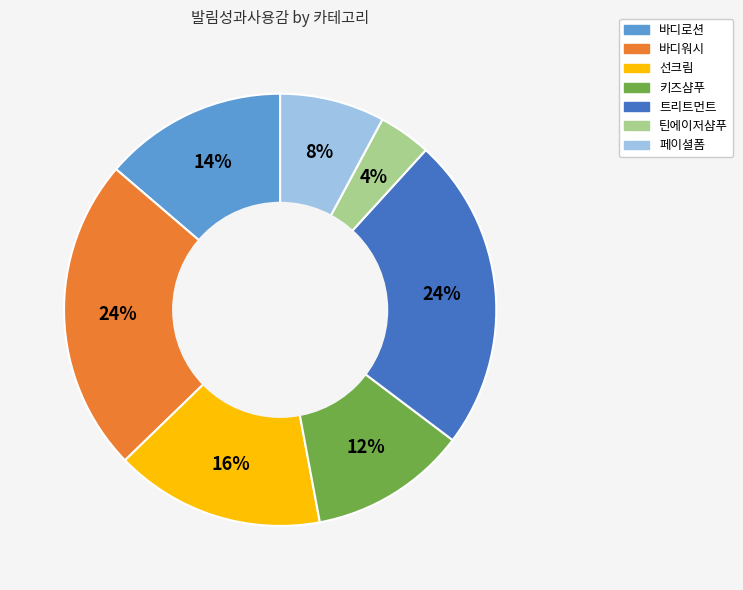

Do 키즈샴푸 and 바디워시 together represent more than half of the pie?

No